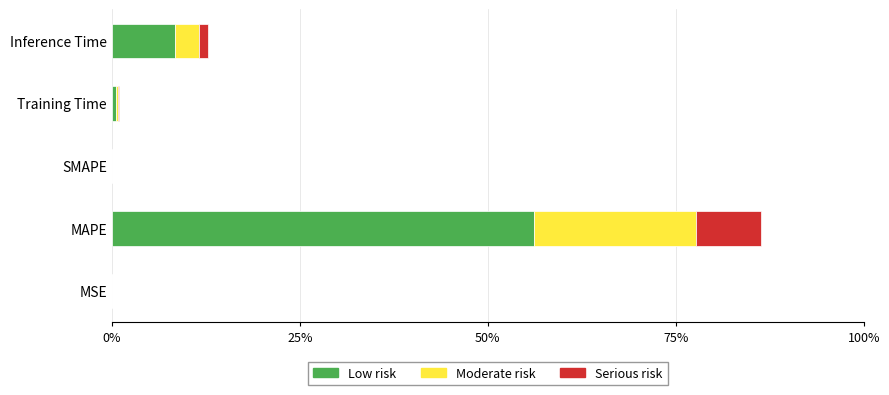

At which category is the sum across all series the highest?

MAPE